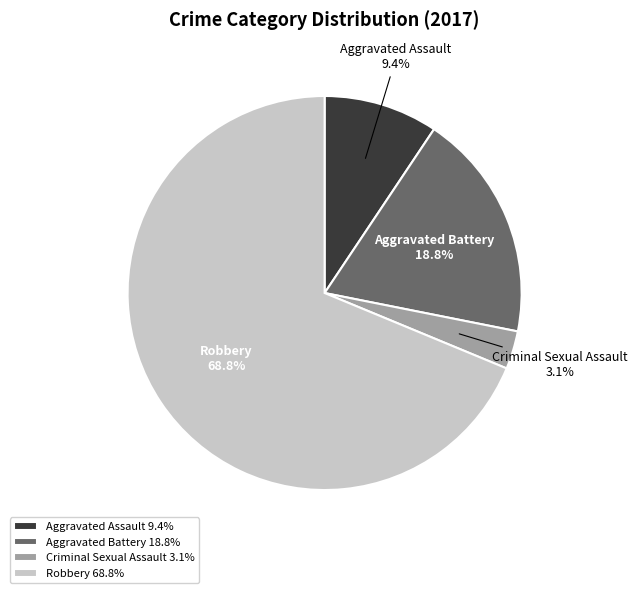

Rank the categories by value from lowest to highest.

Criminal Sexual Assault, Aggravated Assault, Aggravated Battery, Robbery